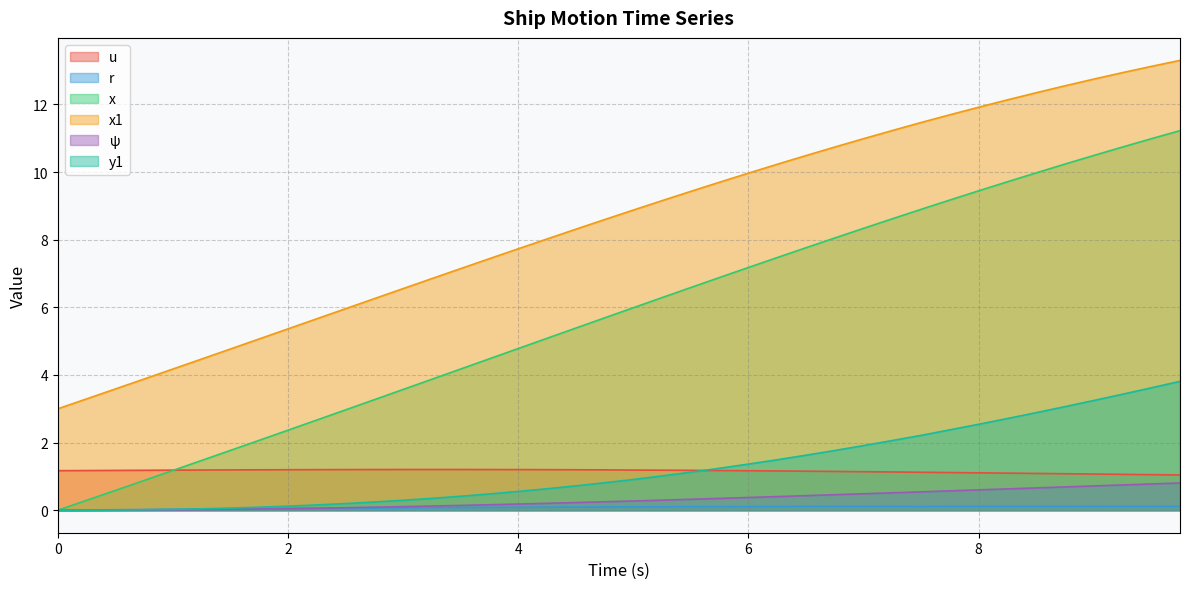

What are all the series names shown in the legend?

u, r, x, x1, ψ, y1